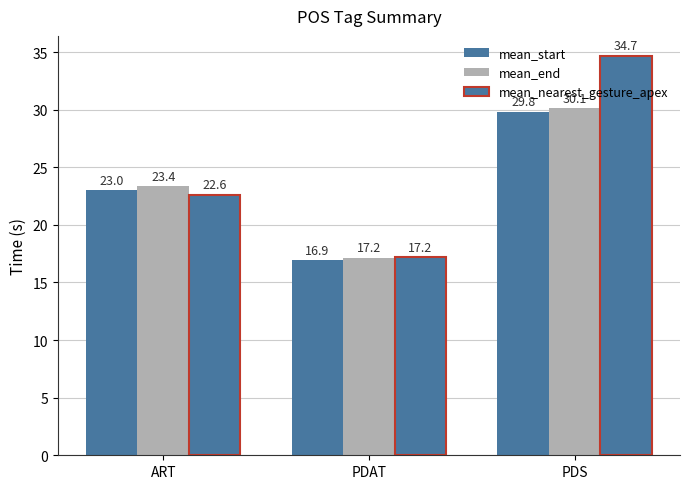

Where is mean_nearest_gesture_apex nearest to the value 25?

ART